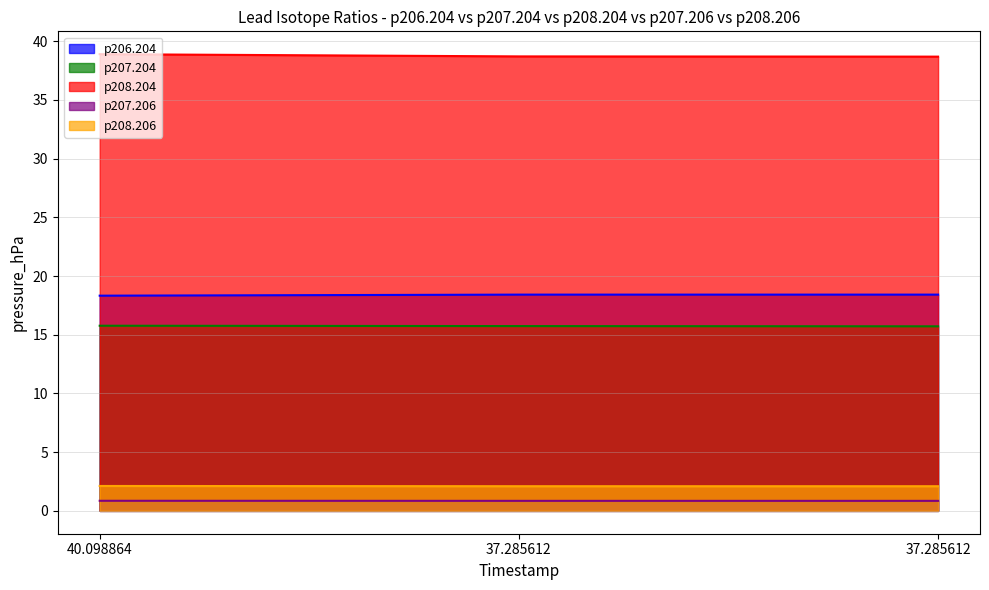

Where is p208.206 nearest to the value 2?

37.285612